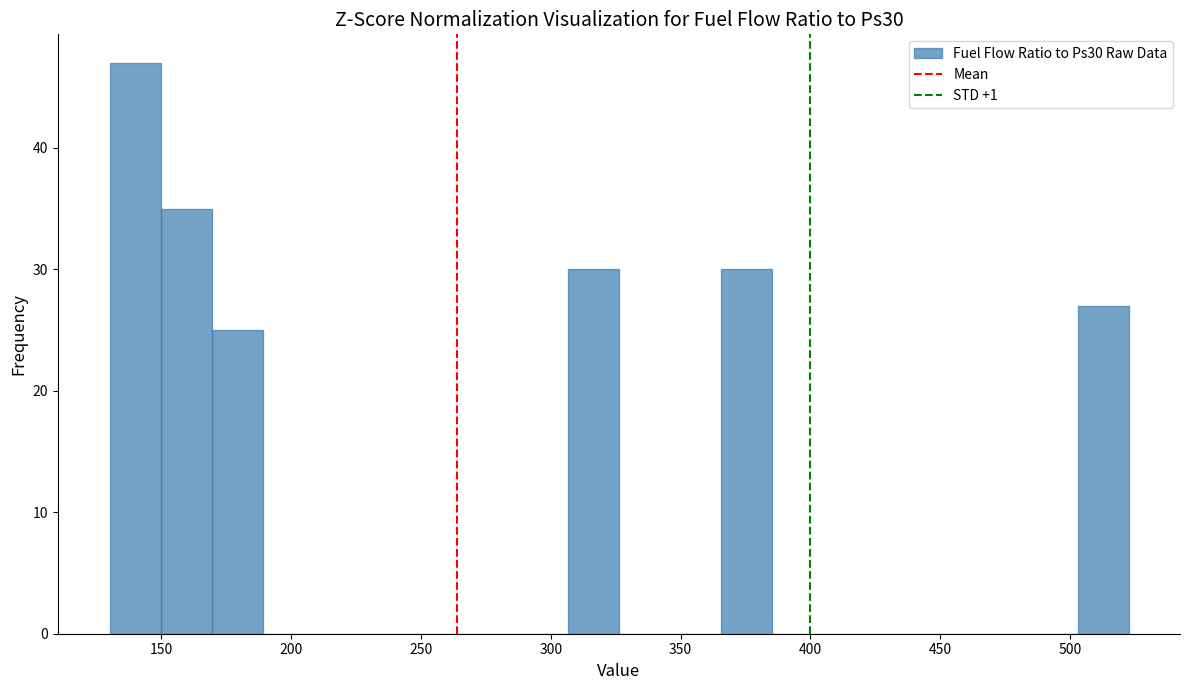

Read against the x-axis, roughly where is the centre of the tallest bar?

140